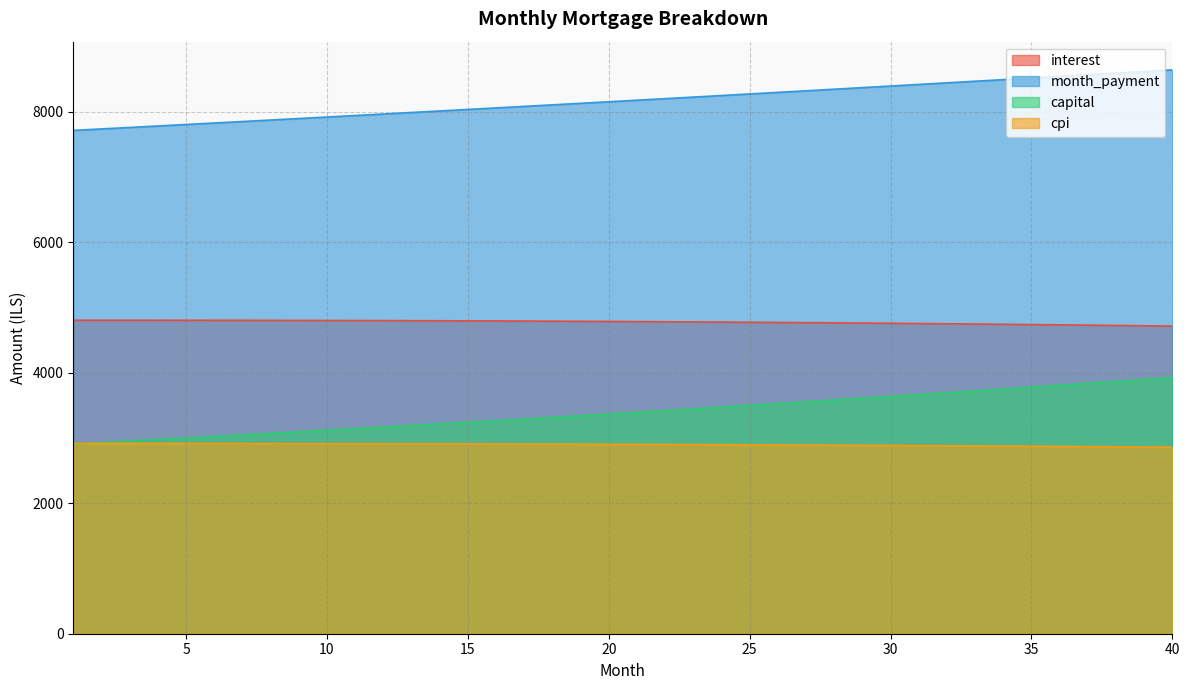

How many lines are shown in the chart?

4